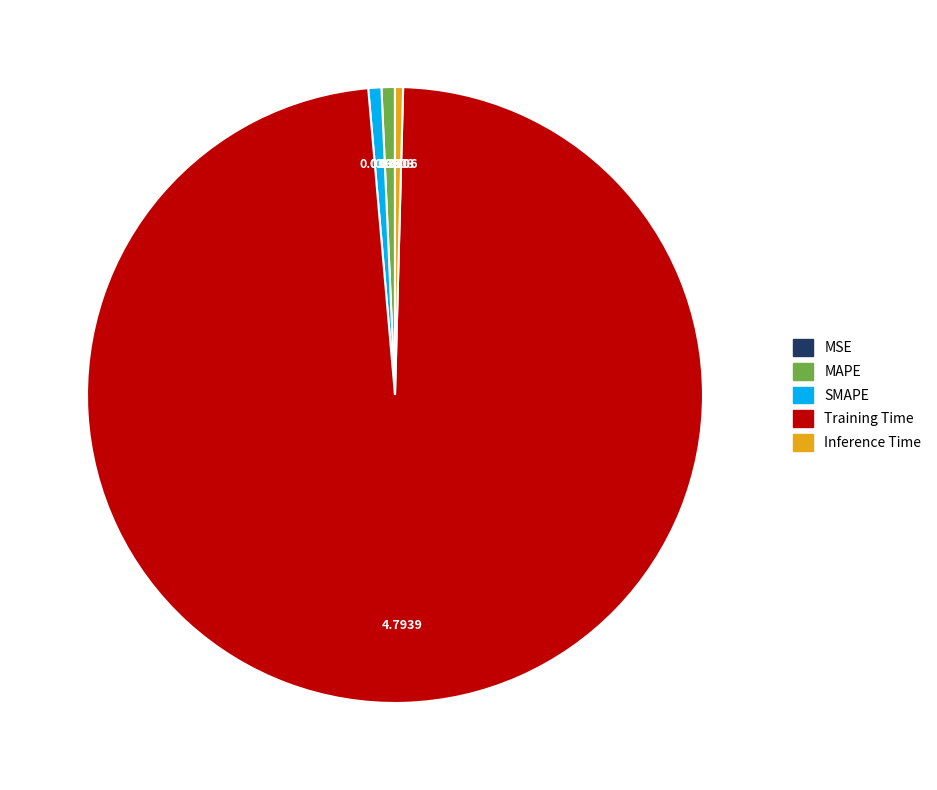

Is it true that MAPE is 11% of the pie?

False